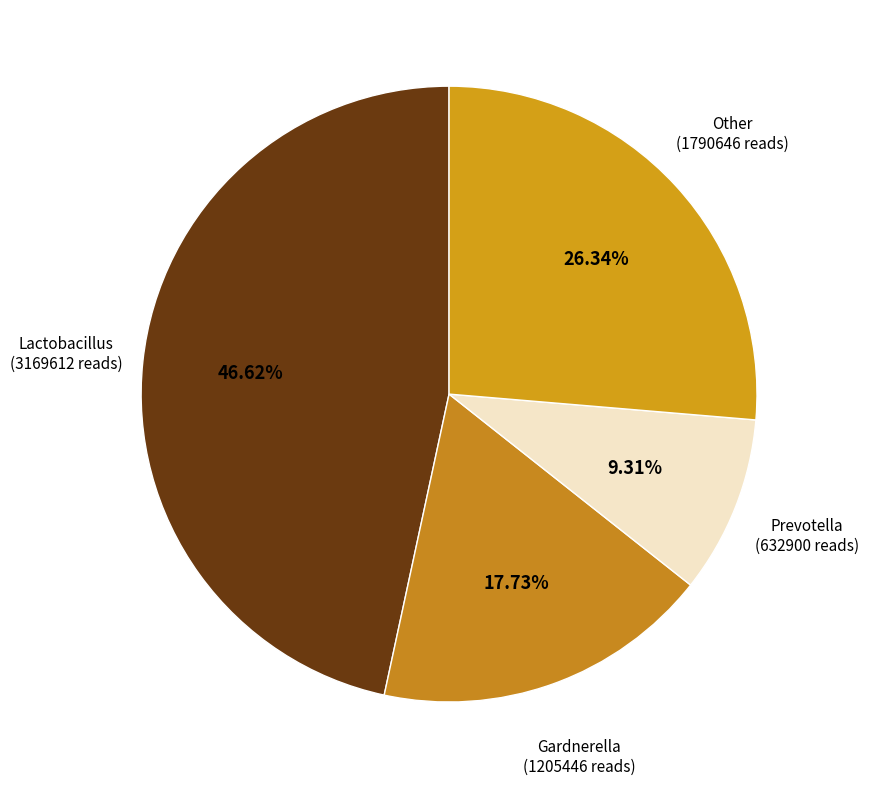

How many slices are in this pie chart?

4